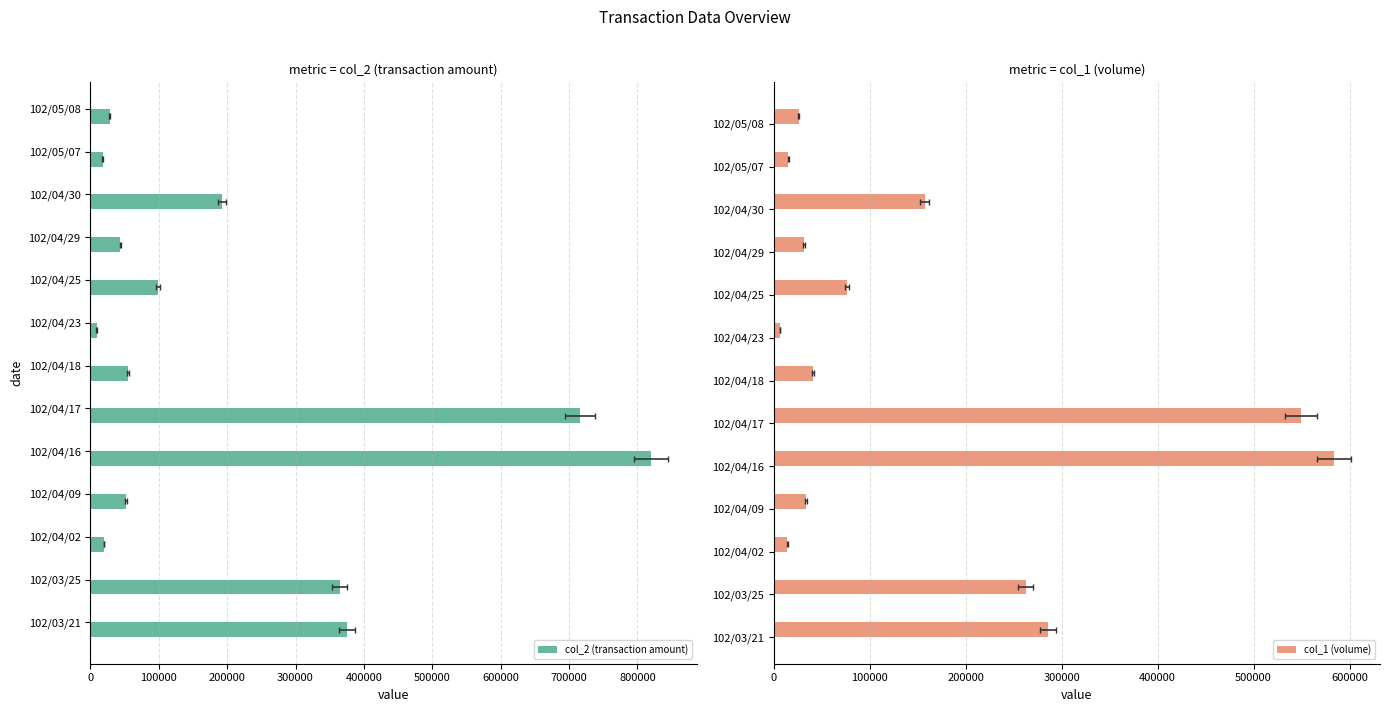

At how many categories does at least one series exceed 336774?

4